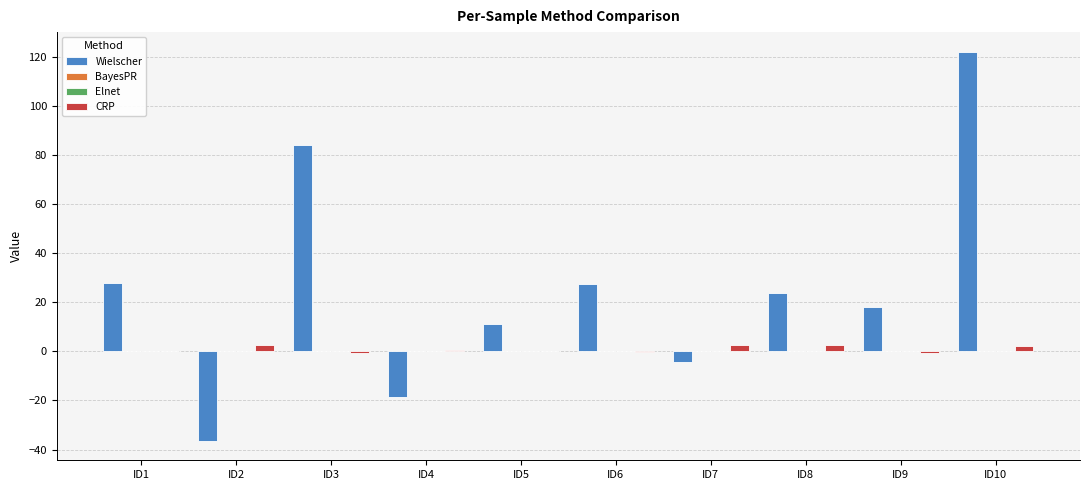

Which label corresponds to the largest value in the chart?

ID10